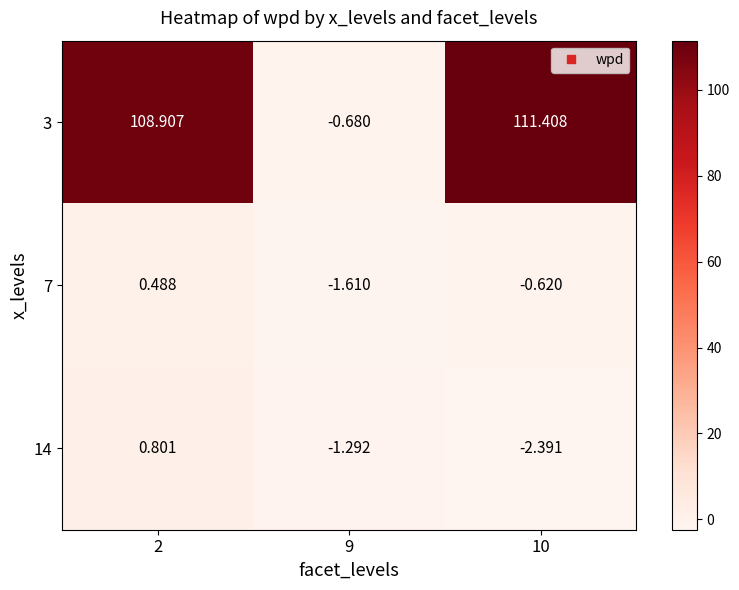

How many values in 14 are below zero?

2